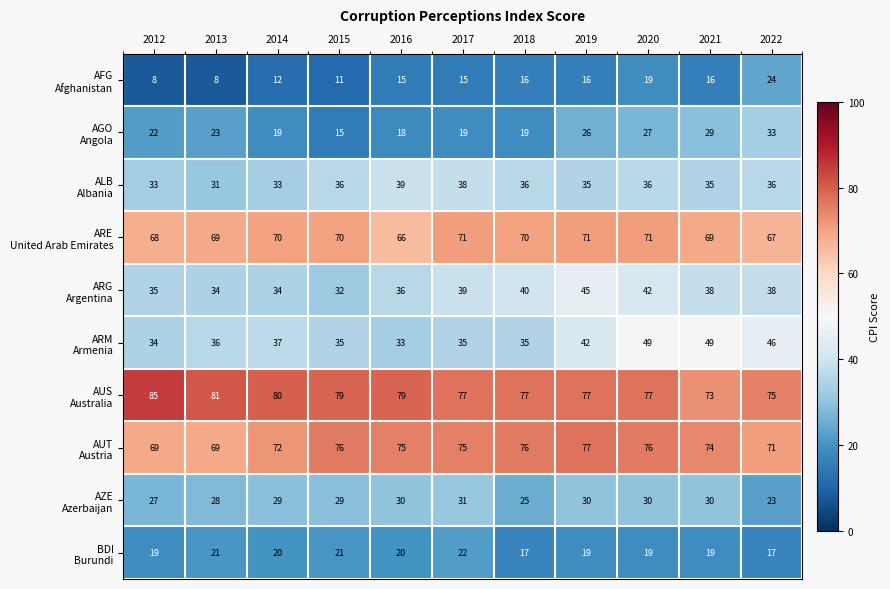

At which category is the sum across all series the highest?

2020